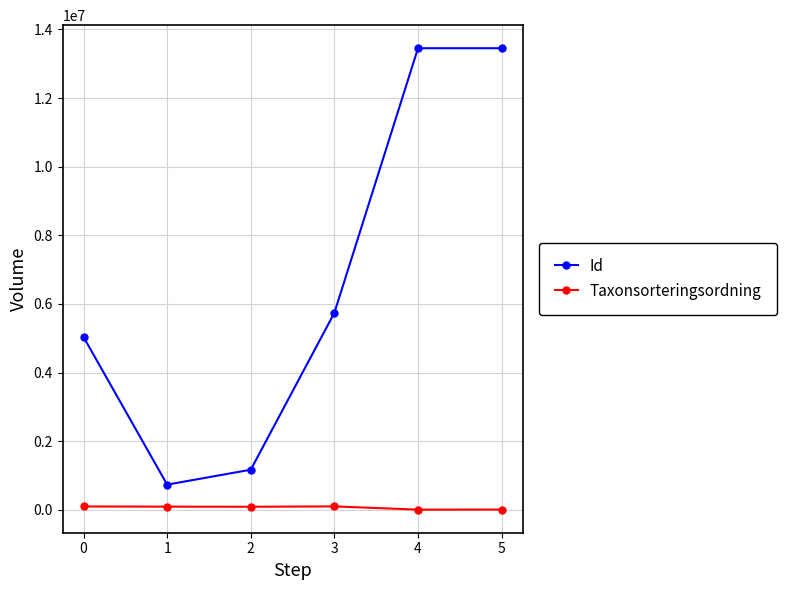

How many values in the Id series are below 5742693?

3